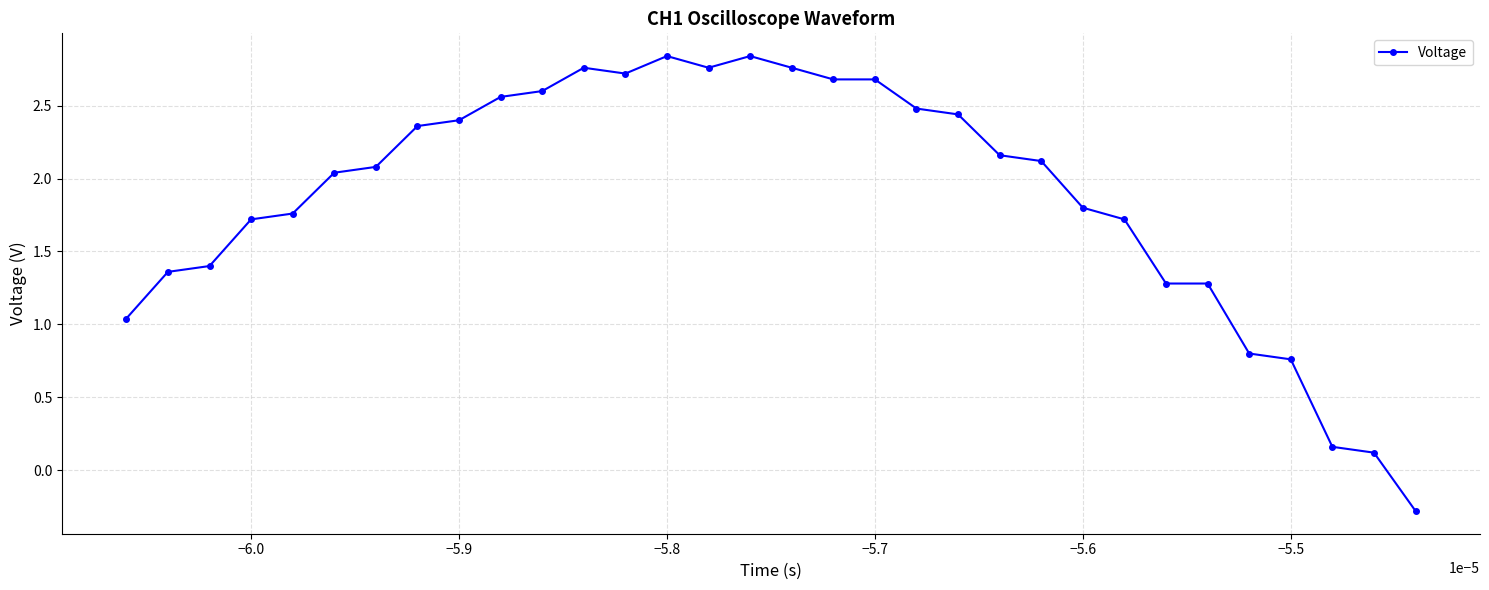

What is the smallest value displayed?

-0.3